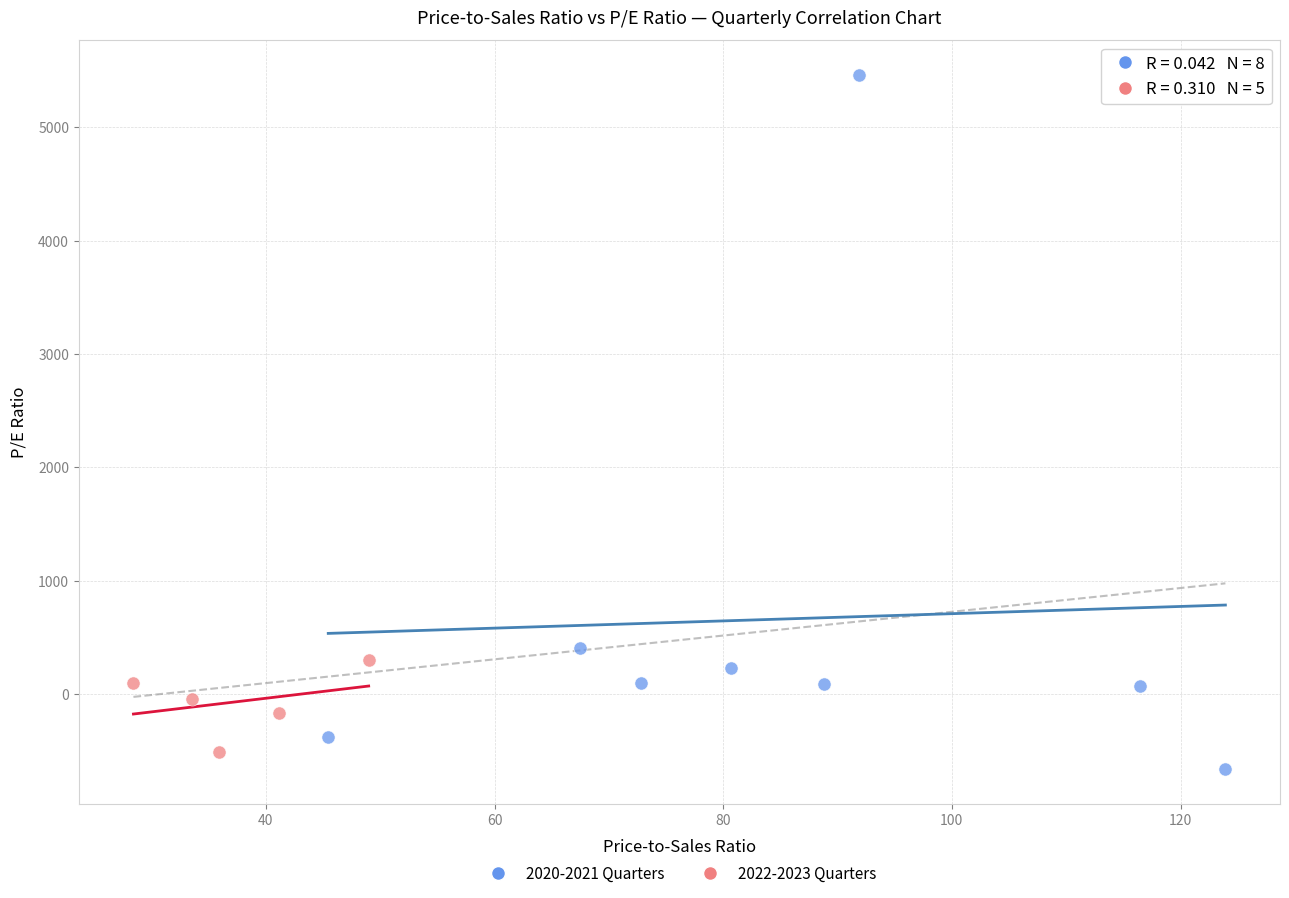

Which series contains the highest Y value?

2020-2021 Quarters